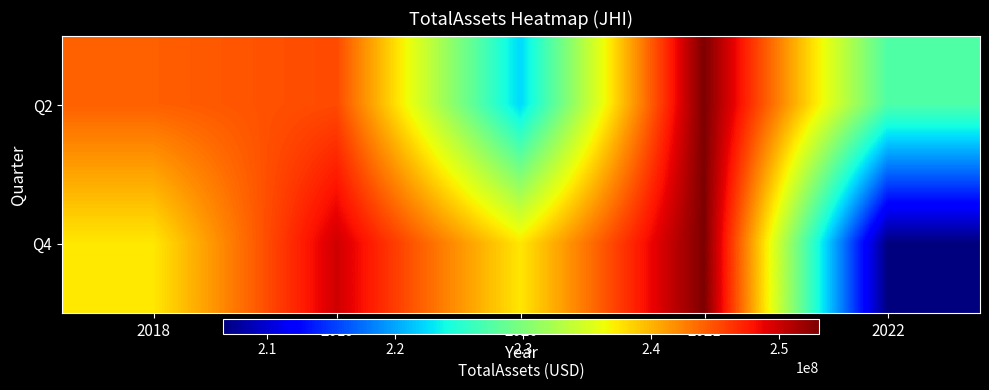

Which series changed the most between 2019 and 2021?

Q2